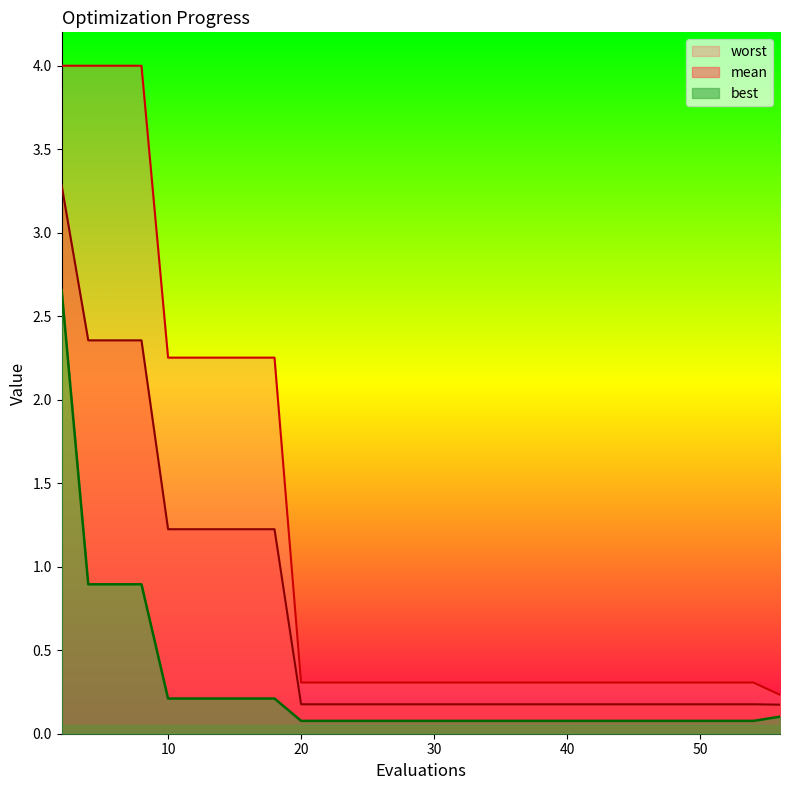

What is the total value across all series at 41?

0.6